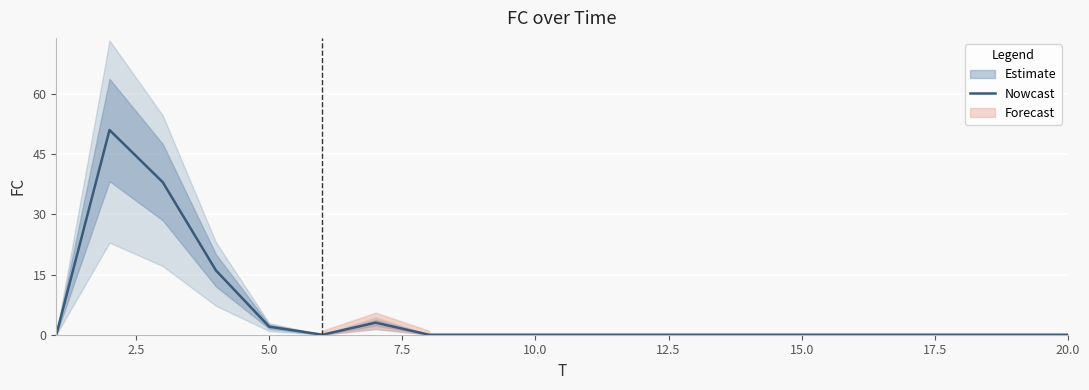

How many interior local peaks (higher than both neighbors) does the data have?

2